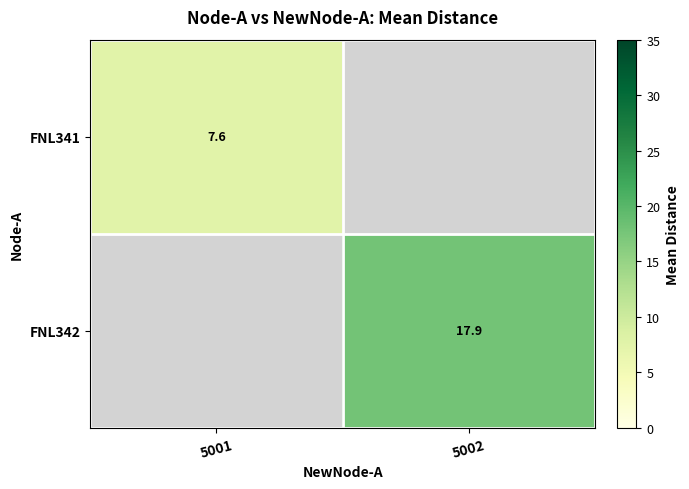

List the series in order of their peak value, lowest first.

FNL341, FNL342